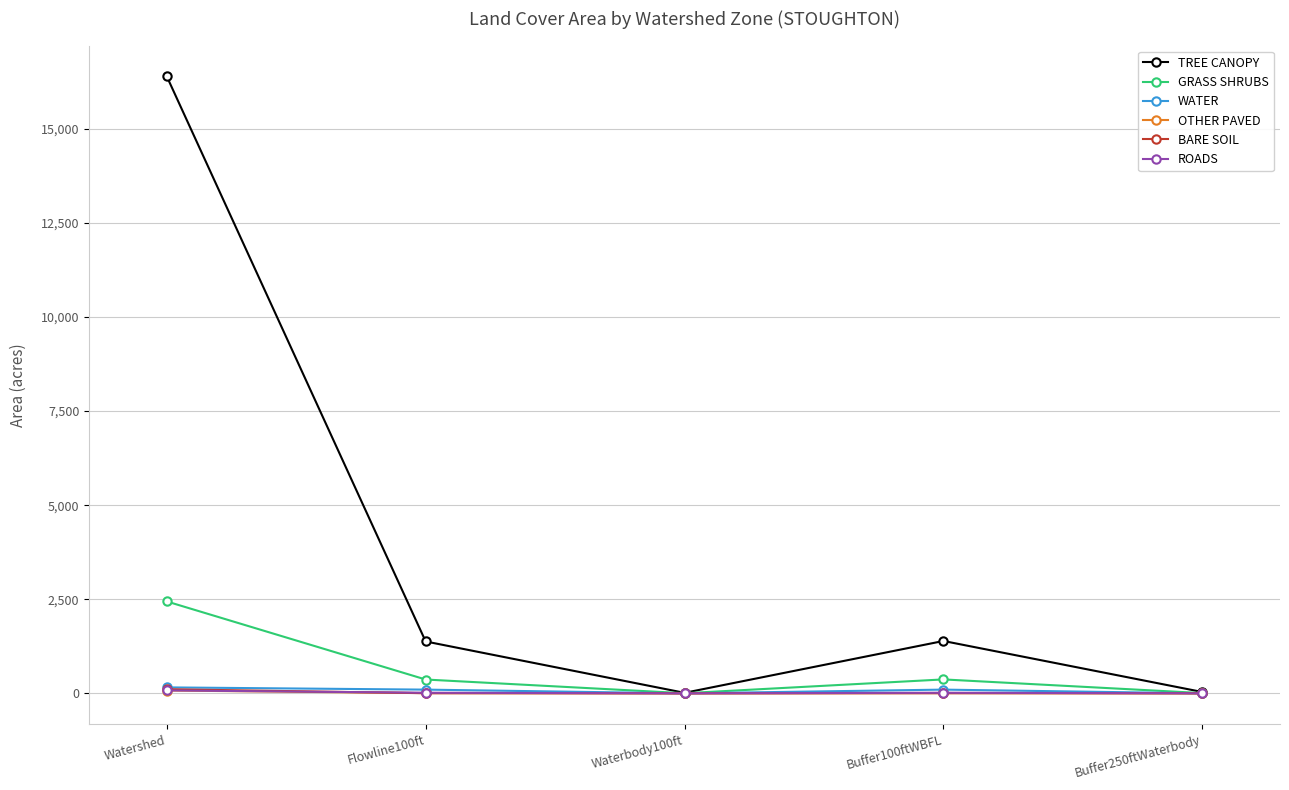

Does the chart have visible grid lines?

Yes